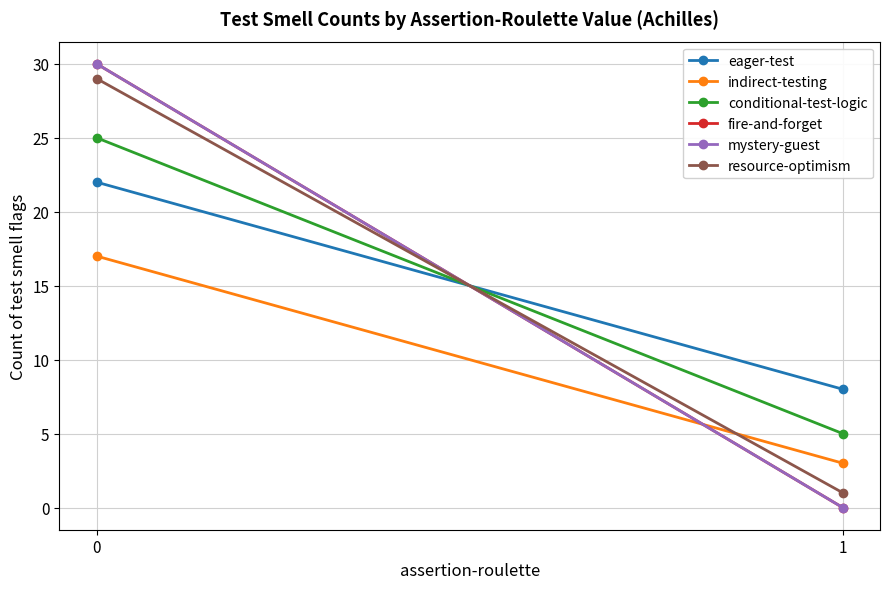

How many lines are shown in the chart?

6